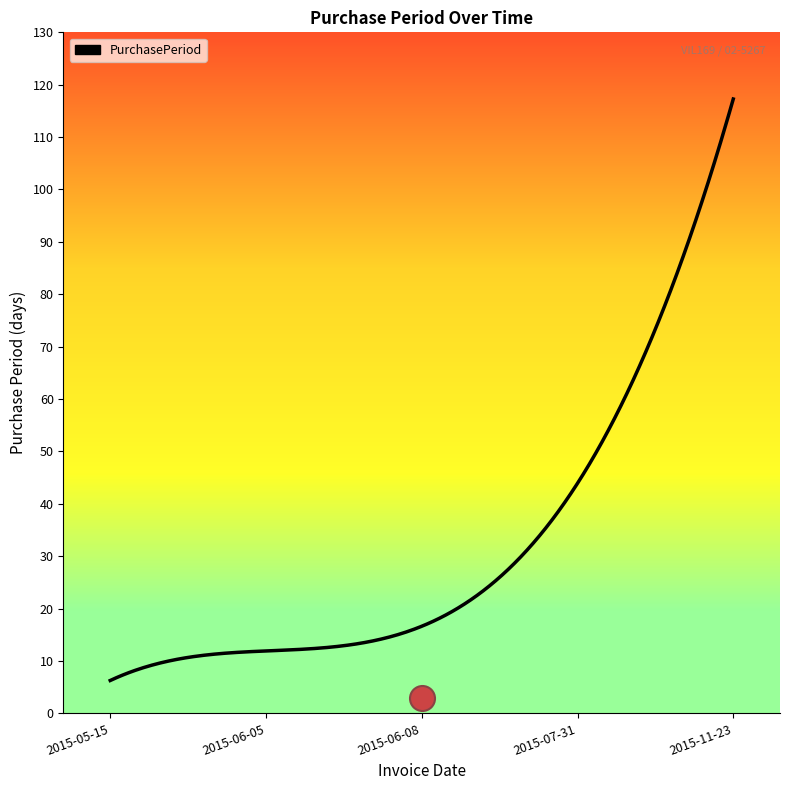

Is this an area chart (filled region under the line)?

No